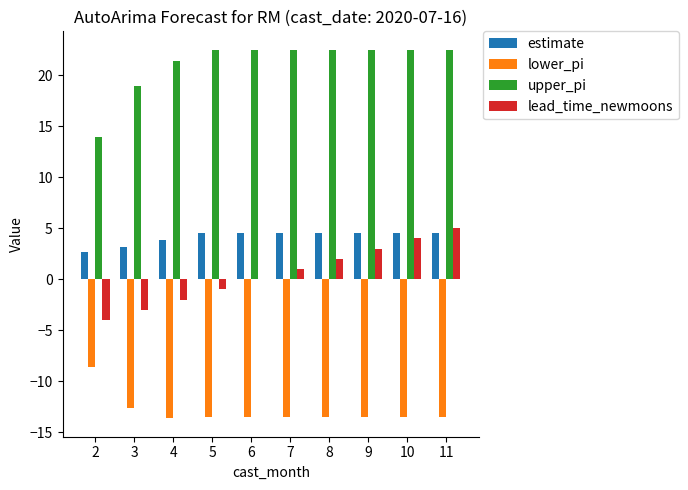

Which series changed the most between 2 and 9?

upper_pi